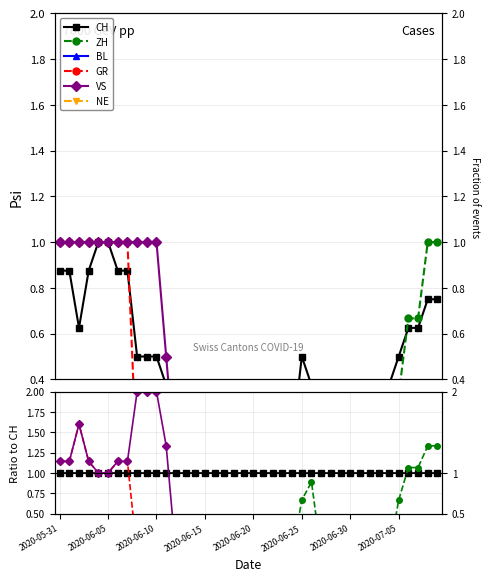

True or false: ZH has more than 1 interior local peaks.

True